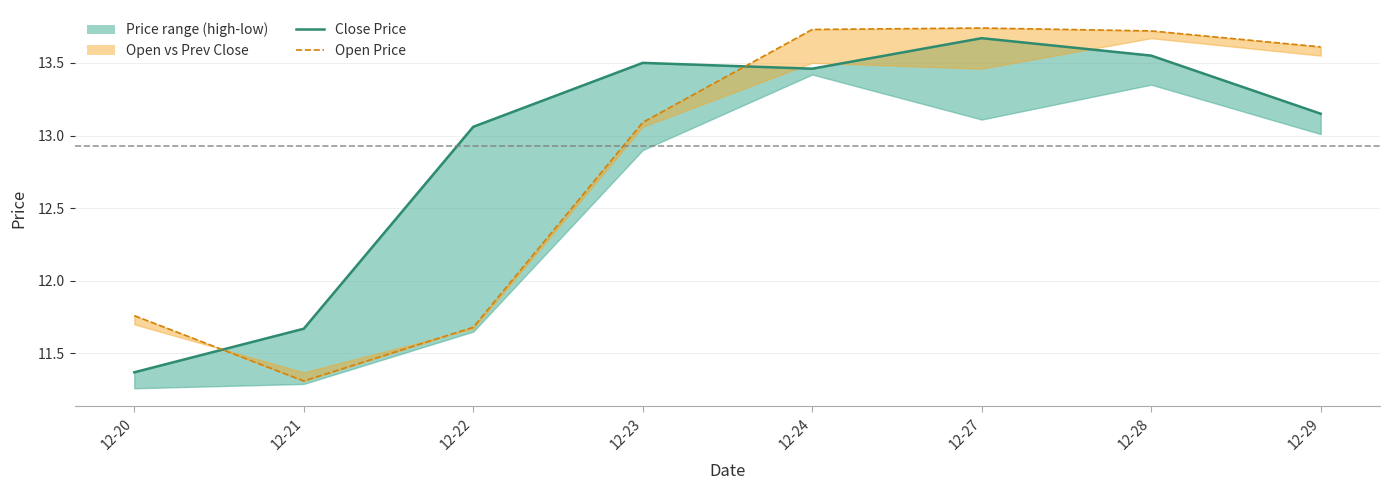

Reading left to right, what are all the values shown in this chart?

Close Price: 11.4	11.7	13.1	13.5	13.5	13.7	13.6	13.2
Open Price: 11.8	11.3	11.7	13.1	13.7	13.7	13.7	13.6